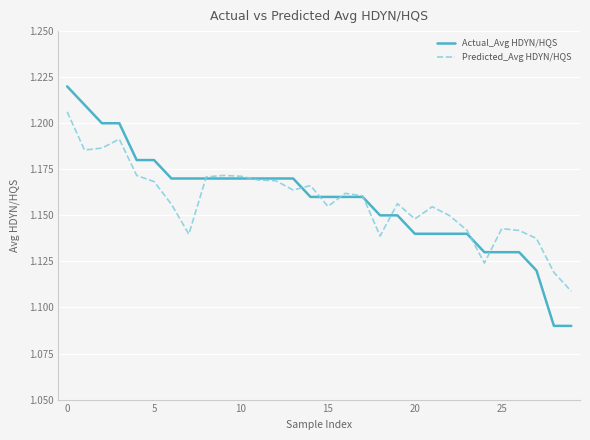

List the series in order of their peak value, highest first.

Actual_Avg HDYN/HQS, Predicted_Avg HDYN/HQS